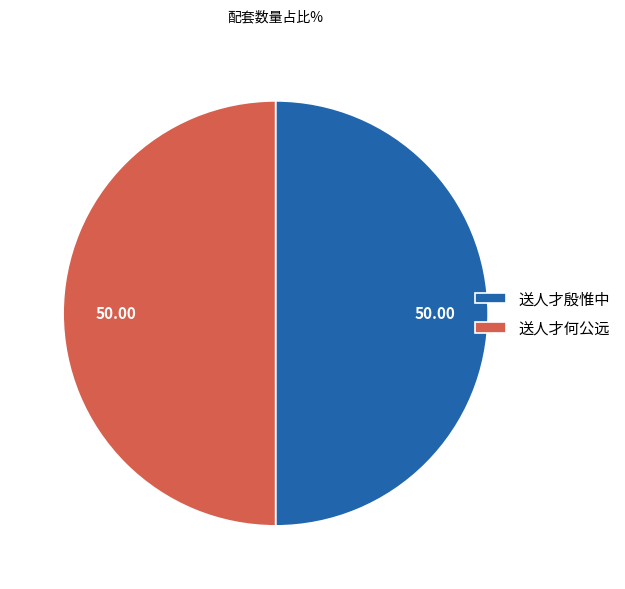

Do 送人才殷惟中 and 送人才何公远 together represent more than half of the pie?

Yes